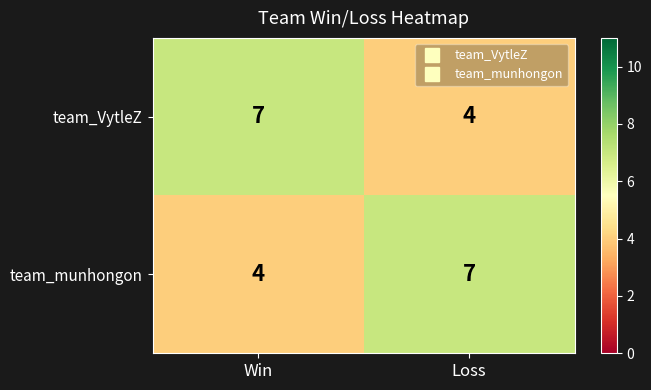

The team_VytleZ series shows 3 at Win. True or false?

False